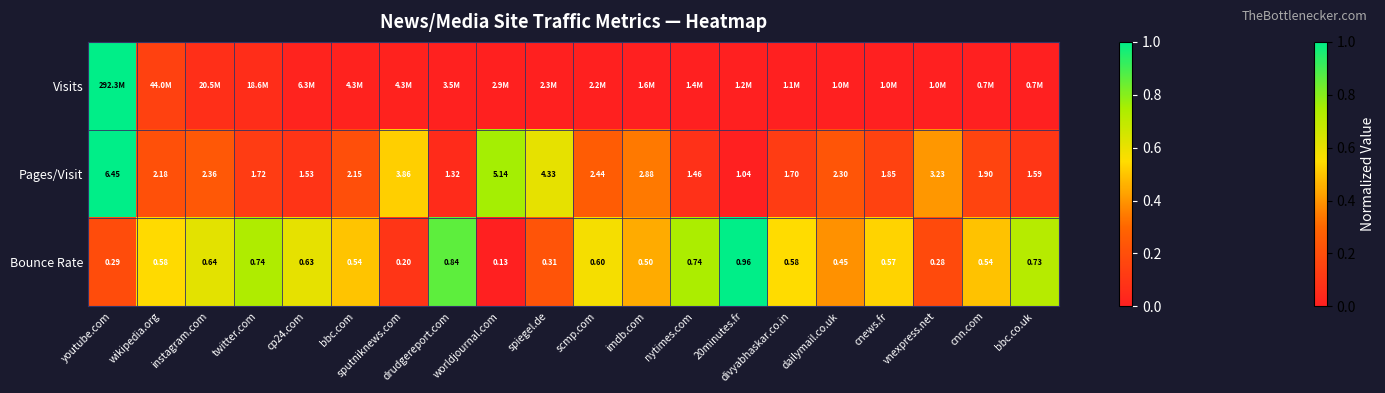

Is the value of Bounce Rate at drudgereport.com greater than the value of Pages/Visit at vnexpress.net?

No